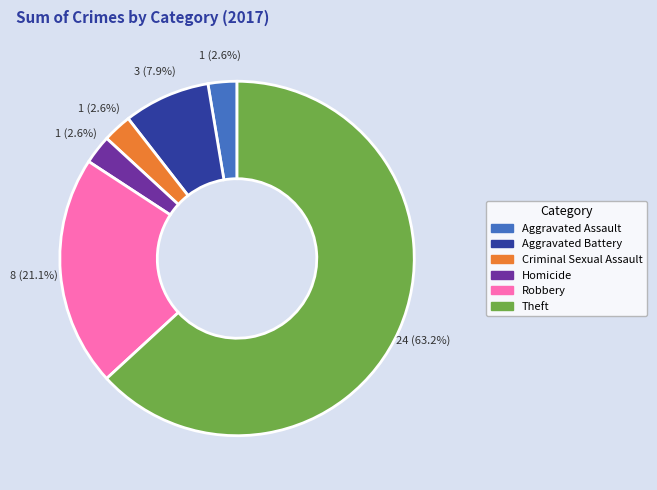

Is it true that Theft is 63% of the pie?

True